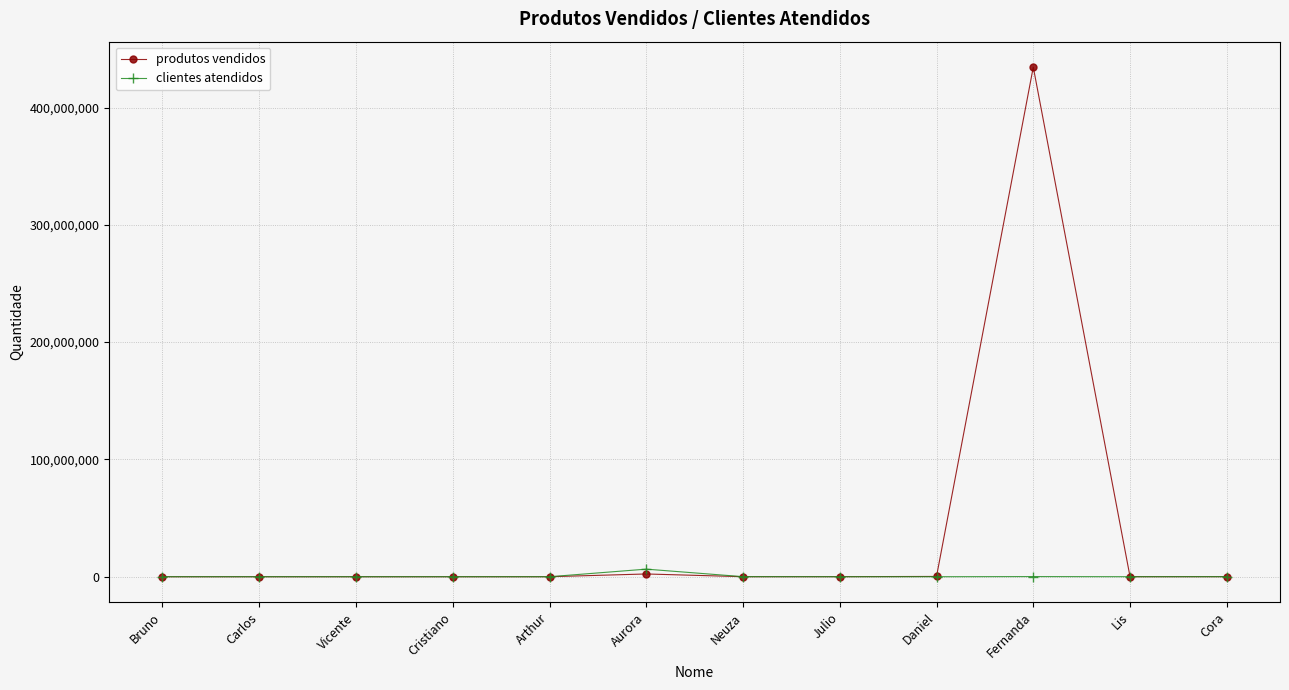

What is the value of the clientes atendidos point at the 9th from the left?

234